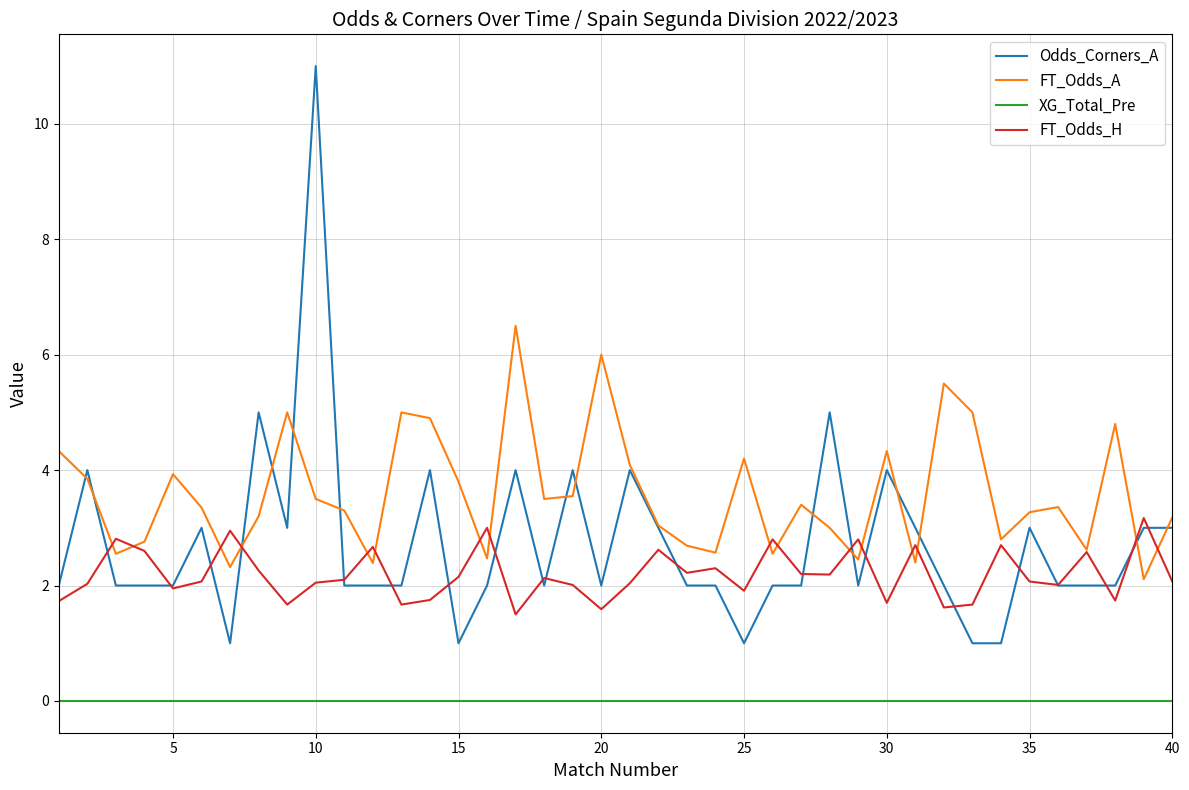

Which series has the widest spread of values?

Odds_Corners_A